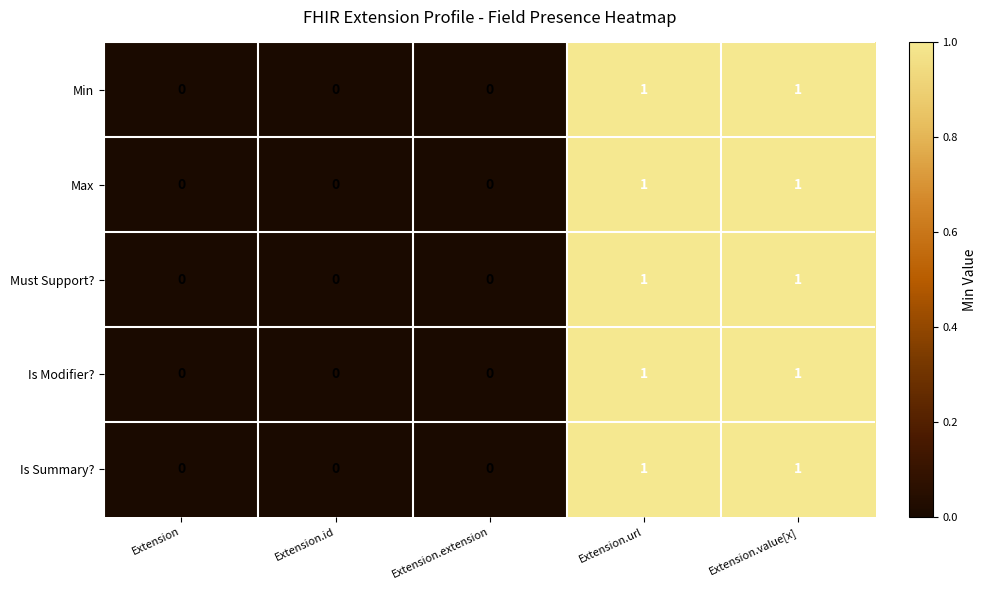

How many series are shown in this chart?

5